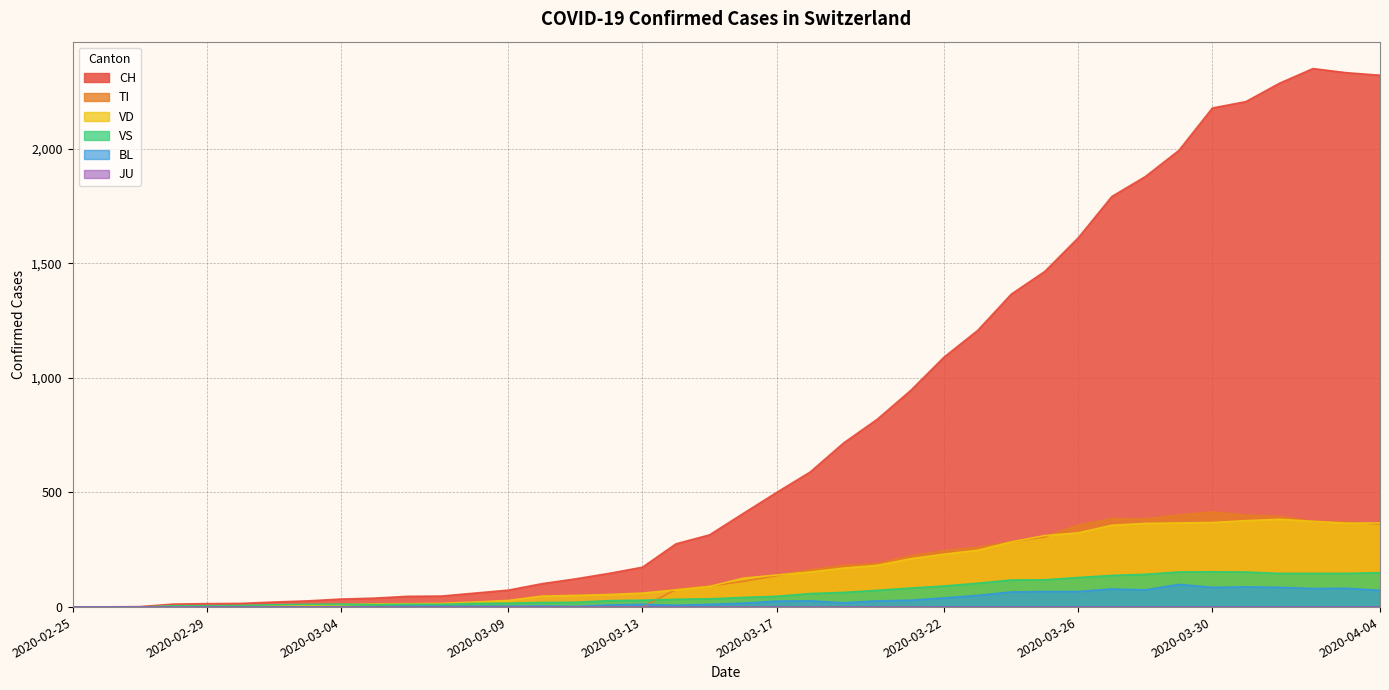

Which category has the highest value across all series?

2020-04-02